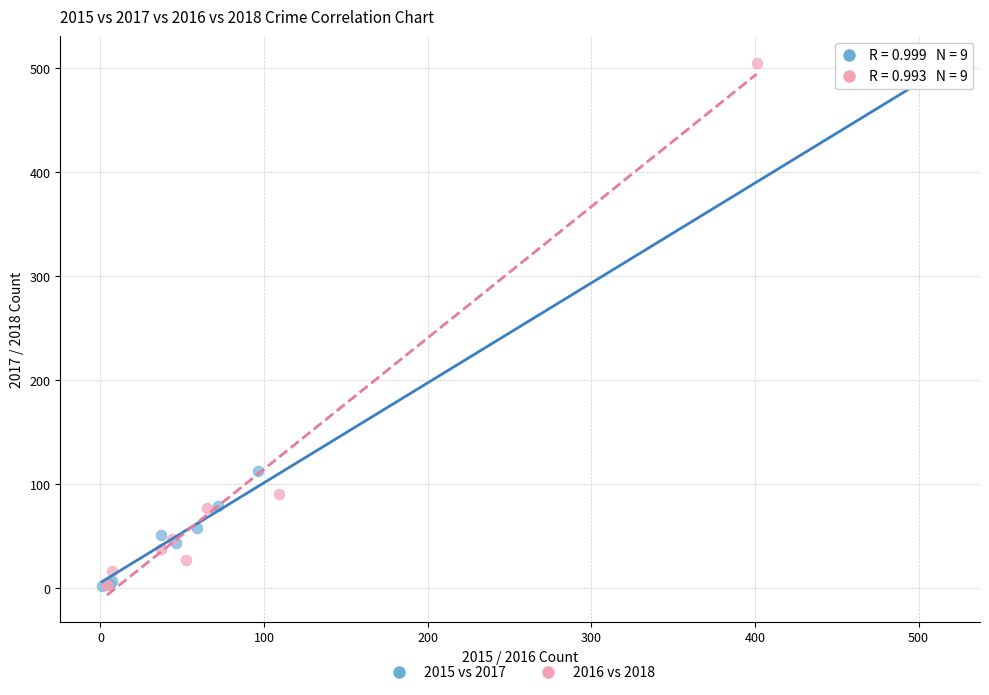

Which series has the widest spread of Y values?

2016 vs 2018